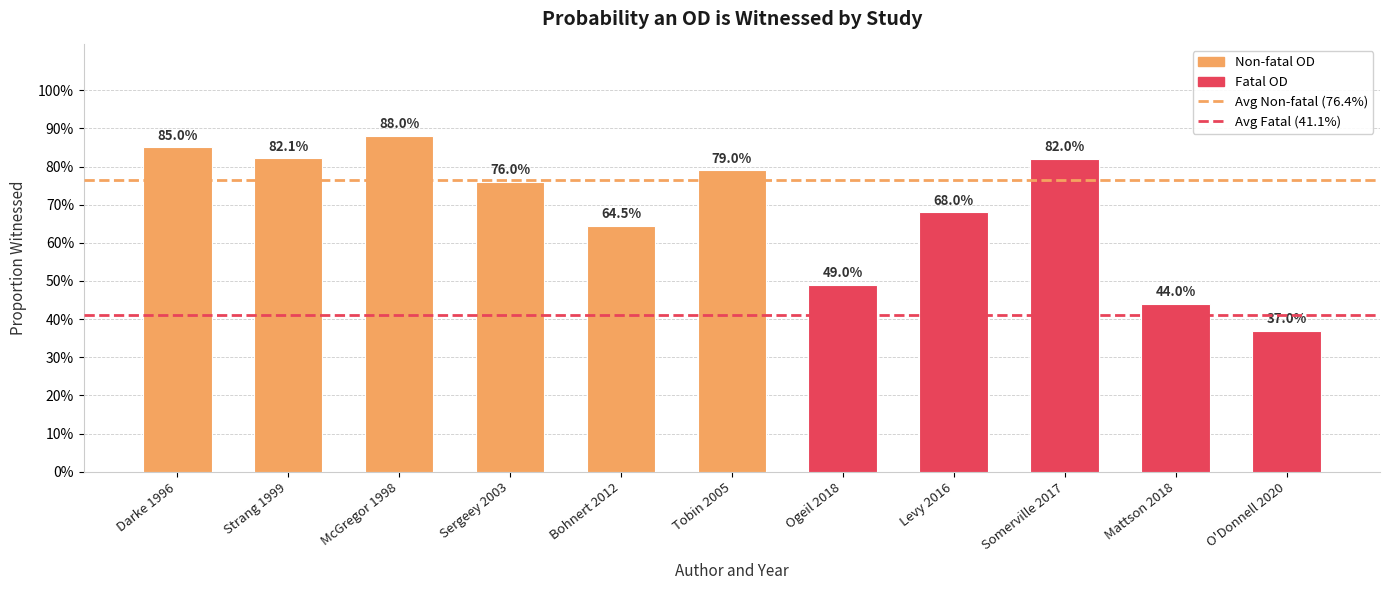

Does the chart contain any negative values?

No